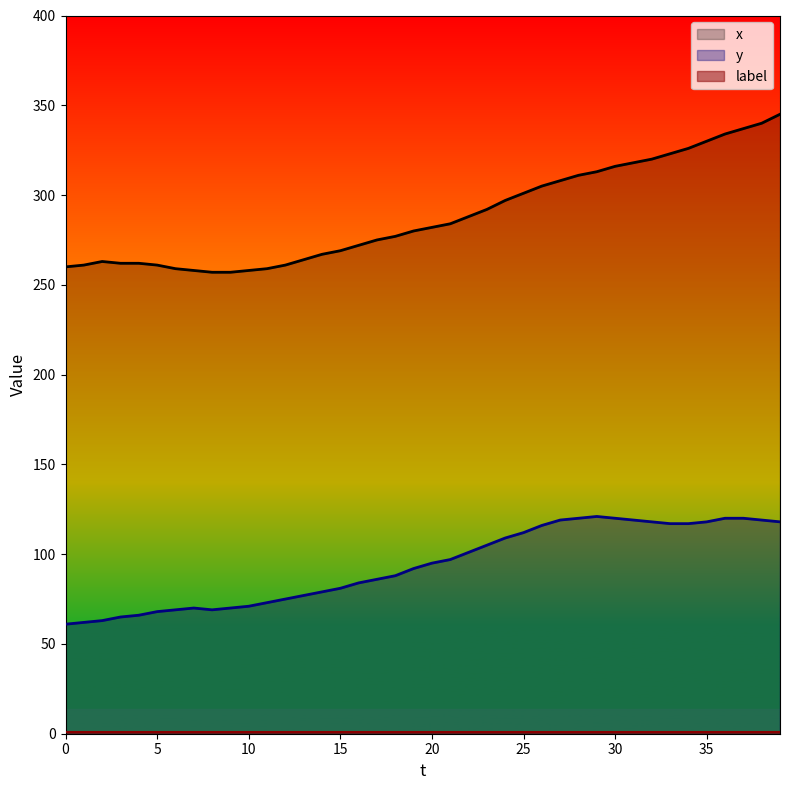

What is the value of the x point at the 31st from the left?

316